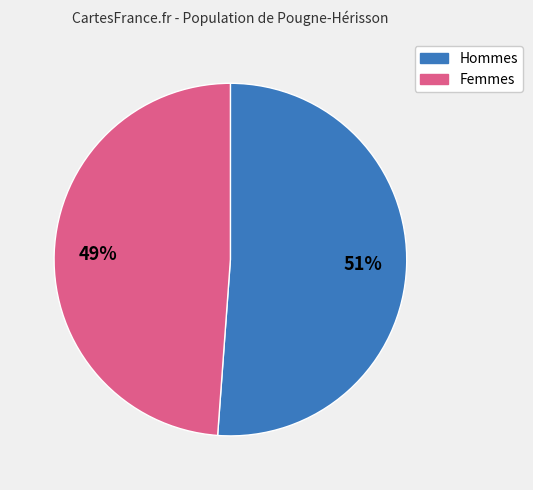

Which slice is the smallest?

Femmes